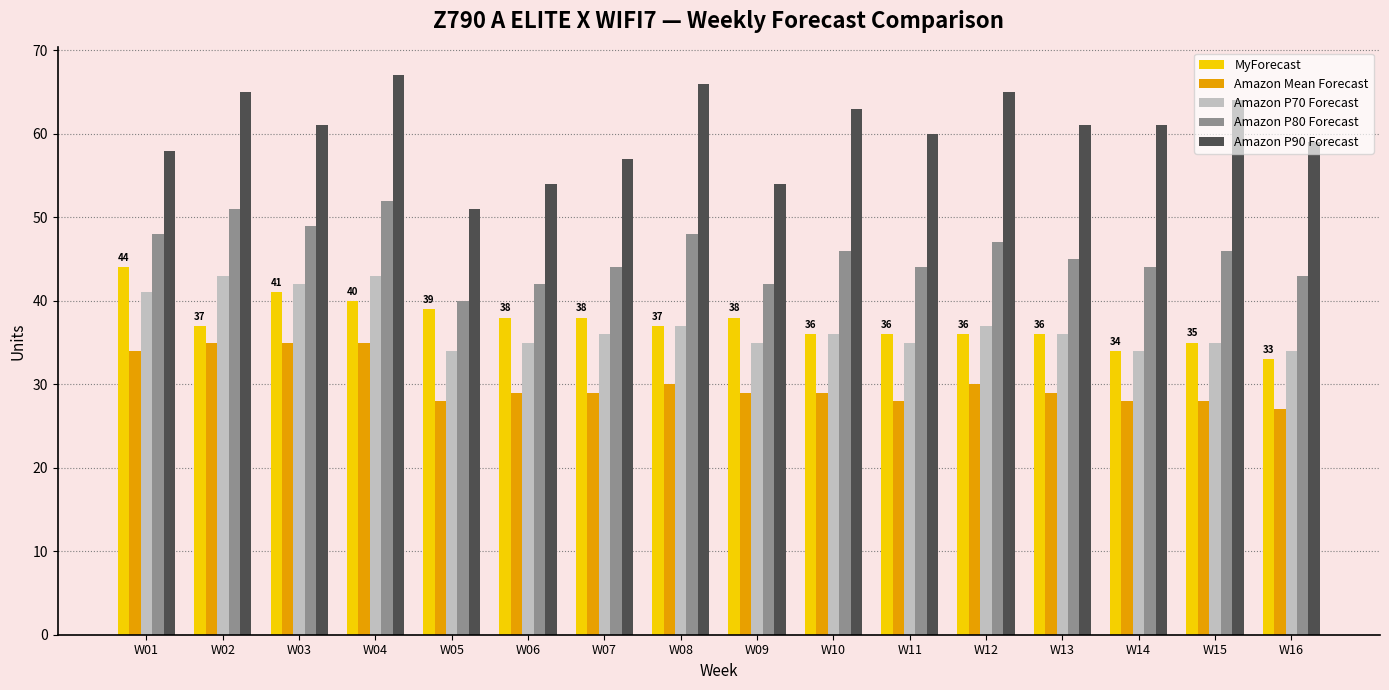

What is the minimum value shown in the chart?

27